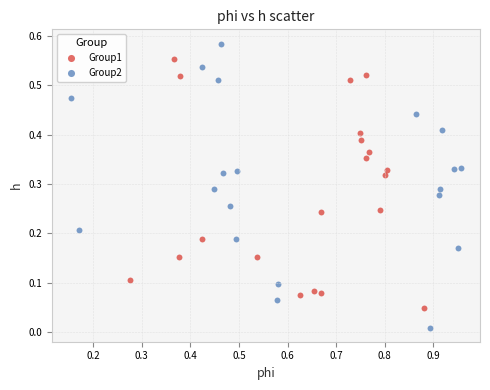

Which series has the largest Y range (max minus min)?

Group2